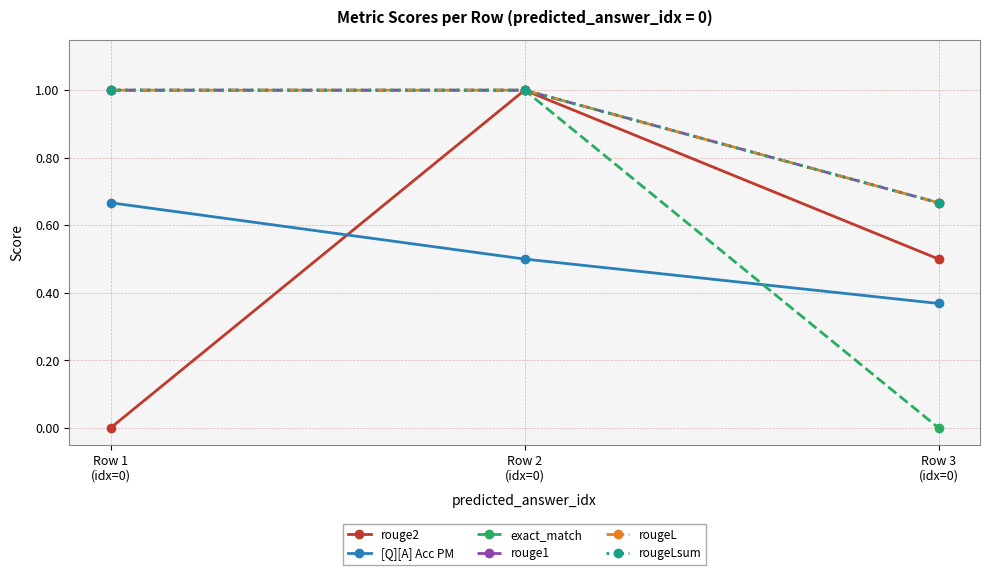

Does the chart display data point markers on the line(s)?

Yes